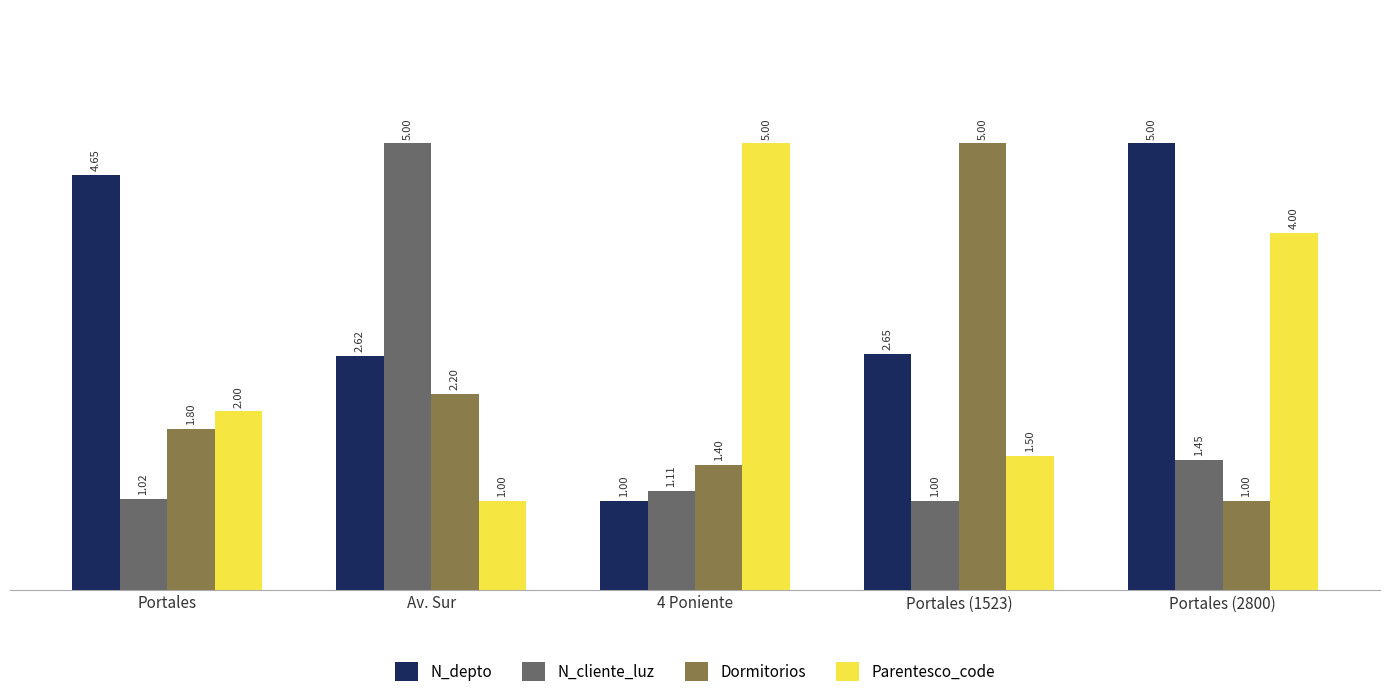

Count the N_depto values in the range 2 to 4.

2